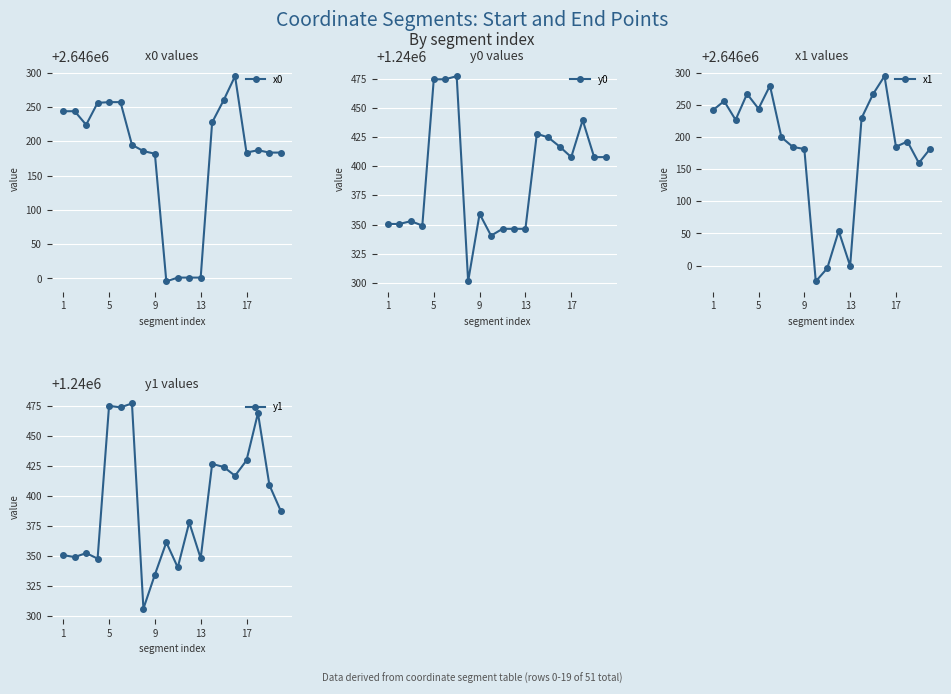

Rank the series by their maximum value, from lowest to highest.

y1, y0, x1, x0